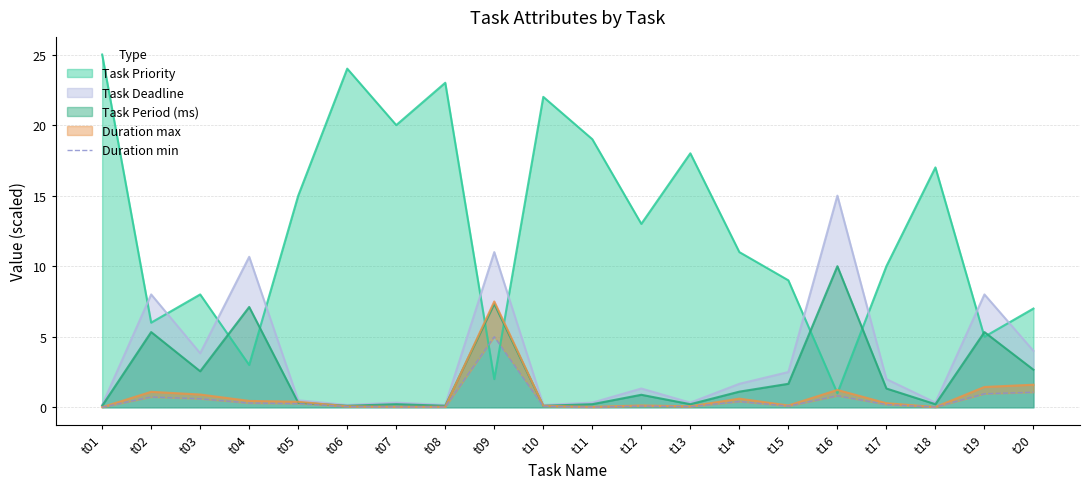

Does the chart have visible grid lines?

Yes